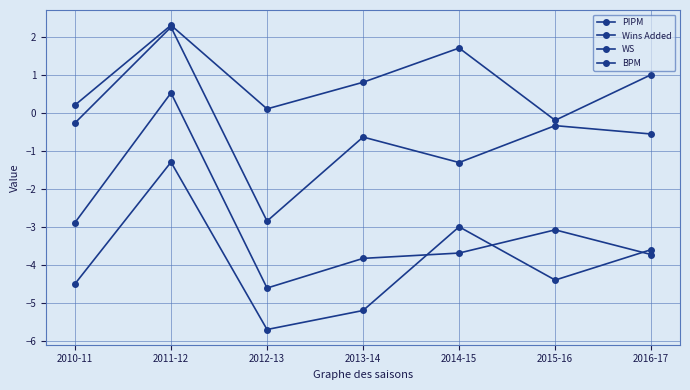

What position from the right is 2014-15?

3